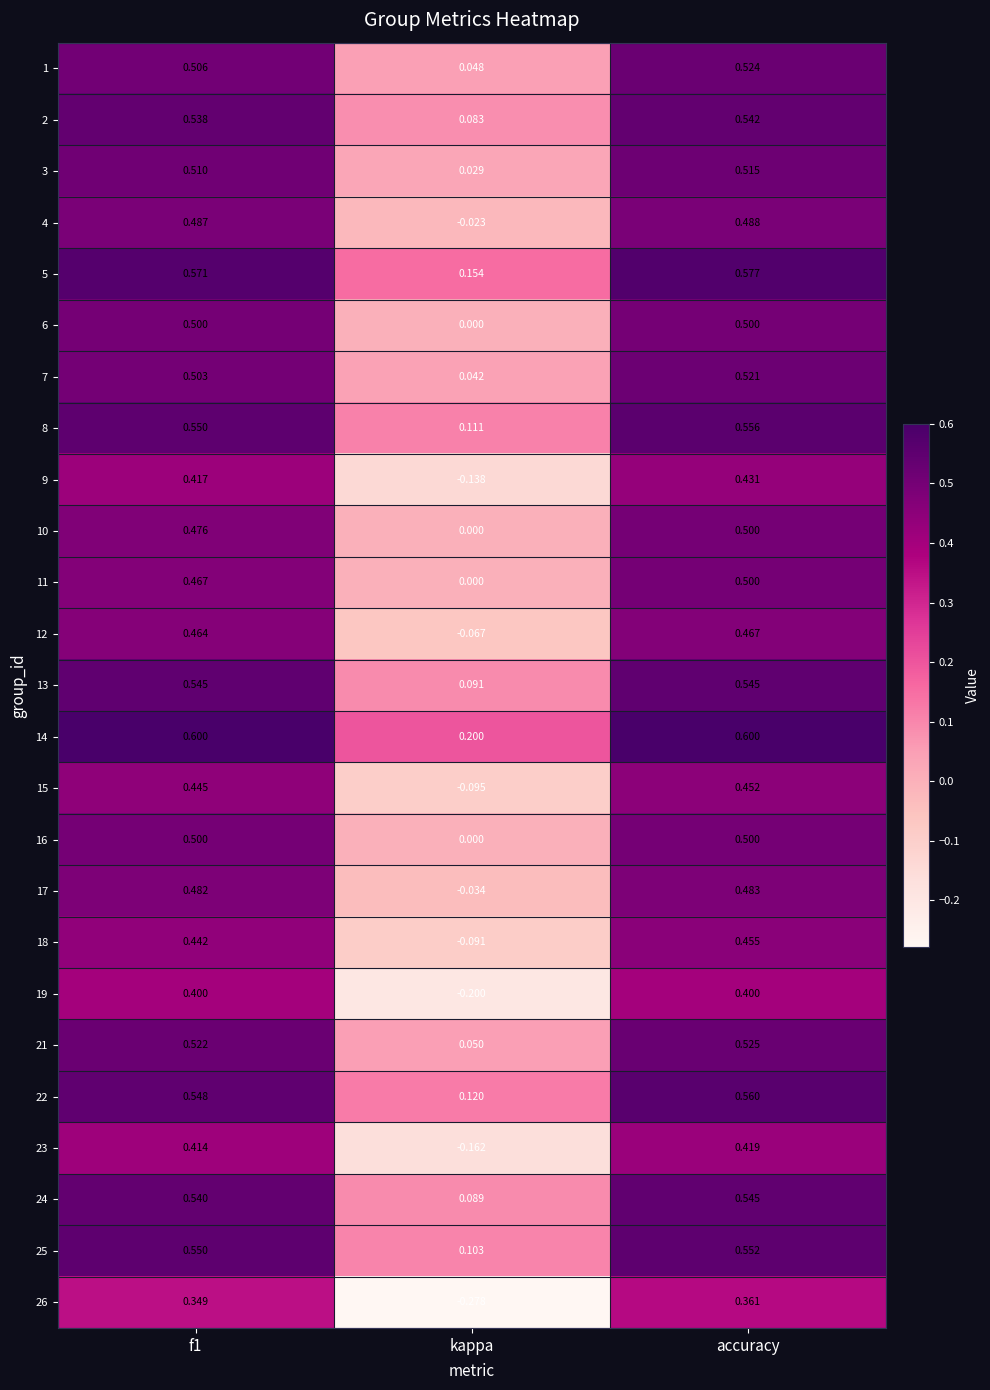

At which label does 5 reach its minimum?

kappa